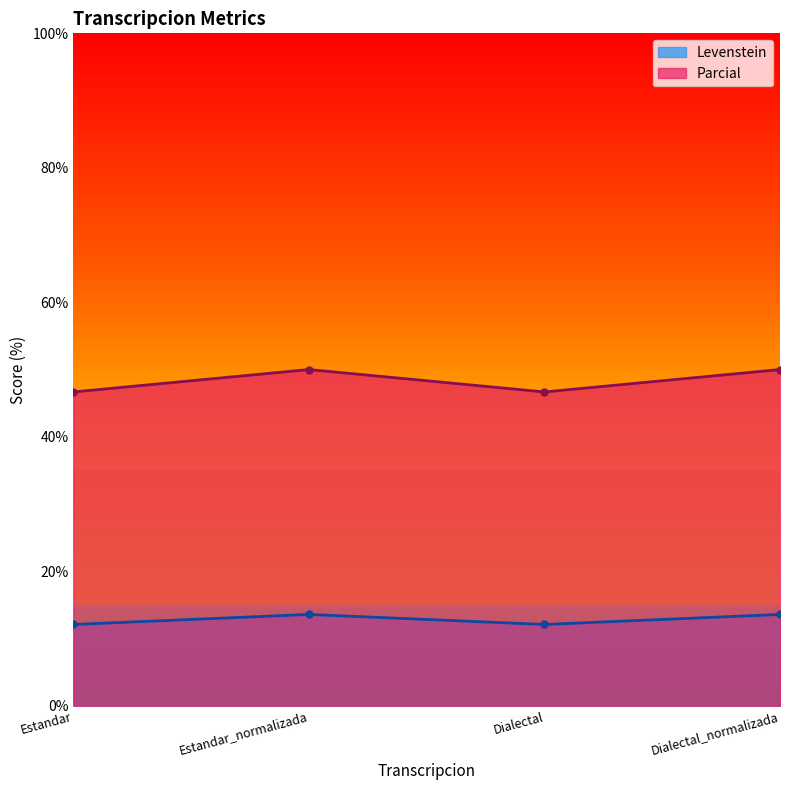

Which series has the largest range (max minus min)?

Parcial